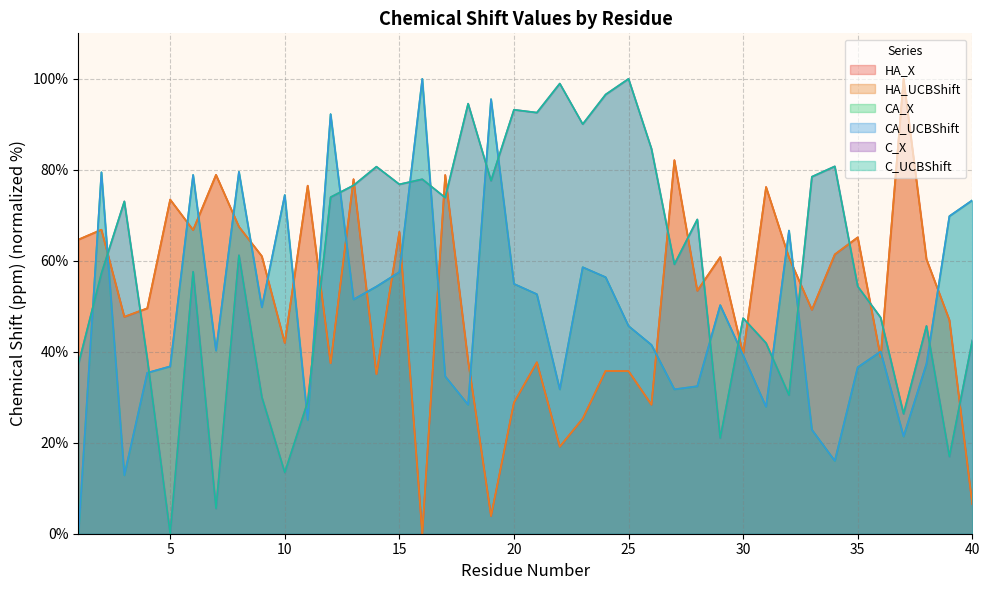

List the series in order of their peak value, lowest first.

HA_X, HA_UCBShift, CA_X, CA_UCBShift, C_X, C_UCBShift